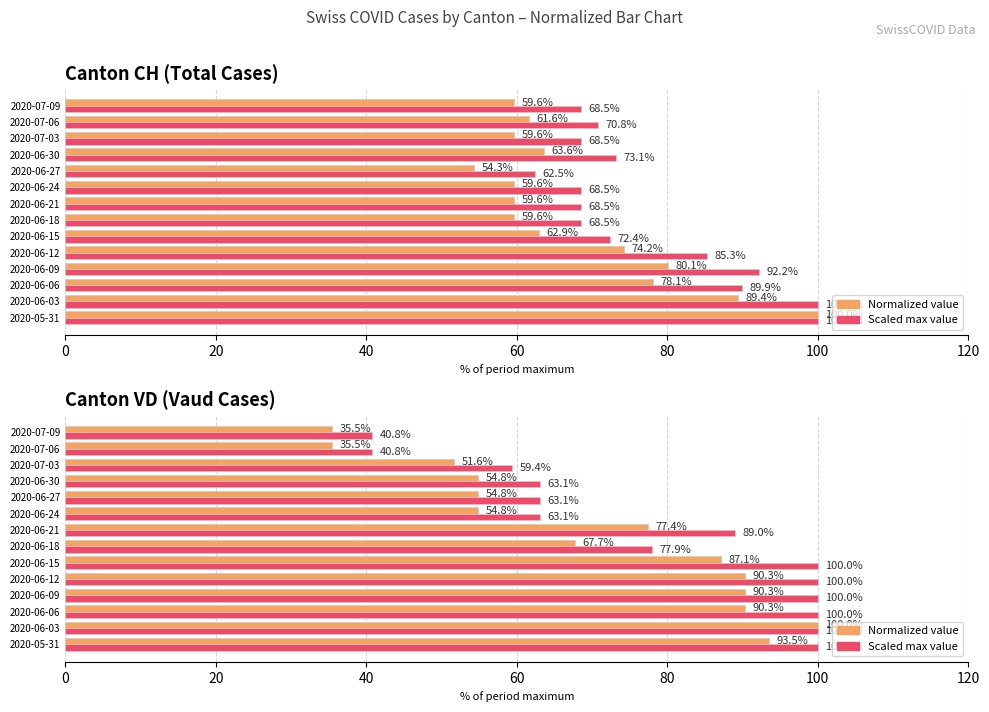

The value of Scaled max value at 2020-07-09 is 61.5. True or false?

False